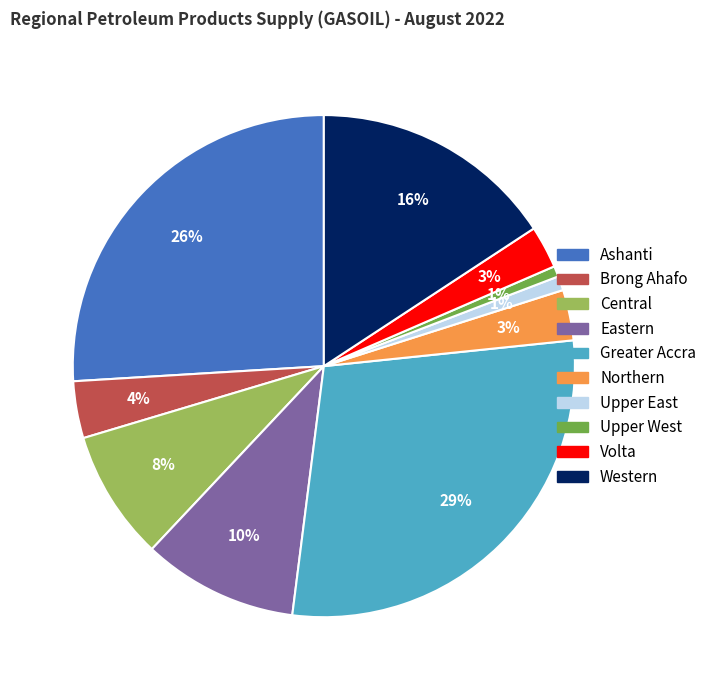

What percentage is the Eastern slice, to the nearest percent?

10%